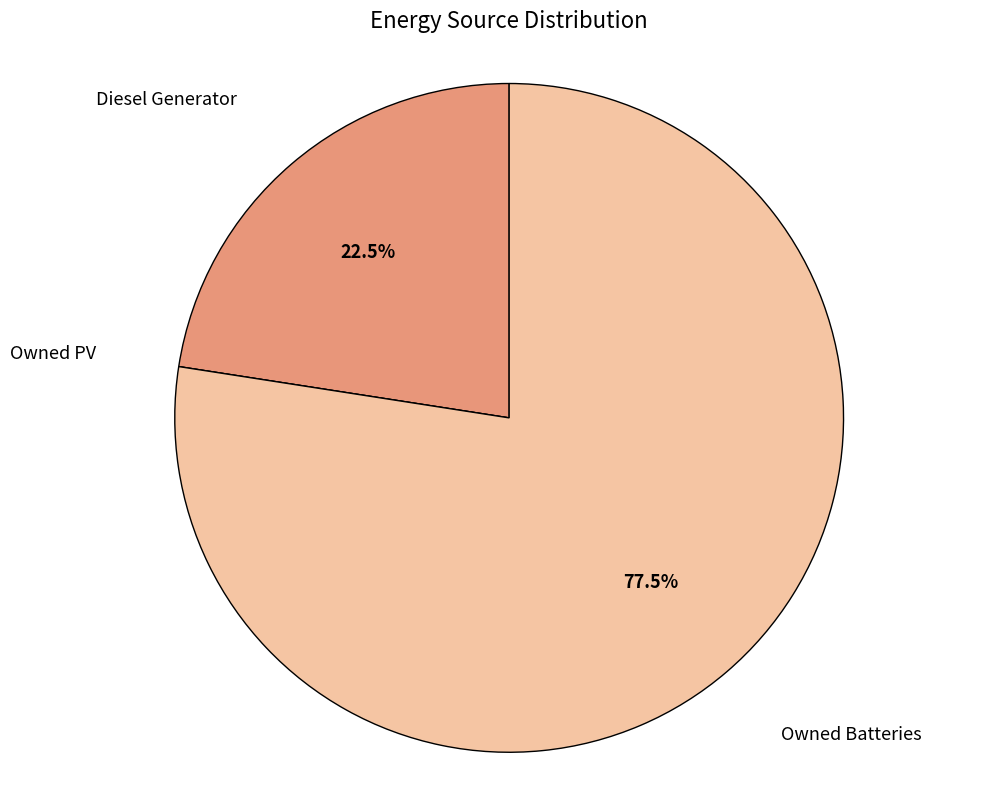

Is there any slice that represents more than half of the pie?

Yes